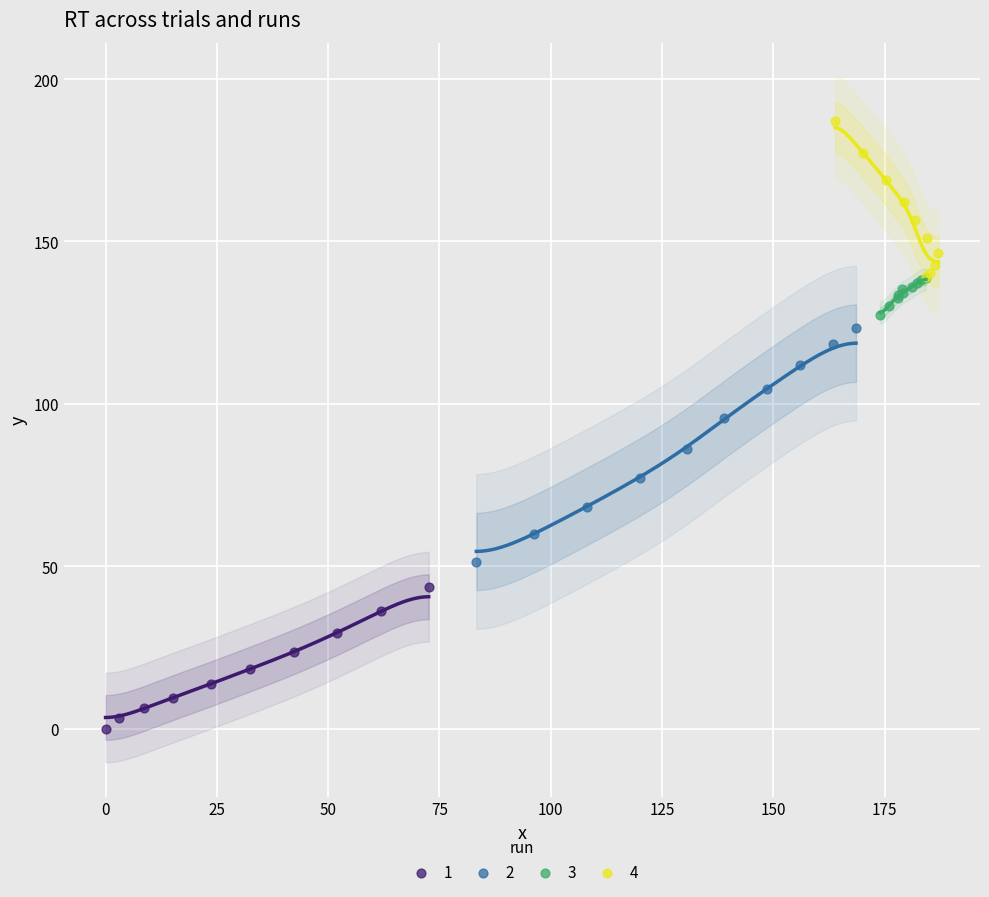

Which series reaches the minimum Y coordinate?

1